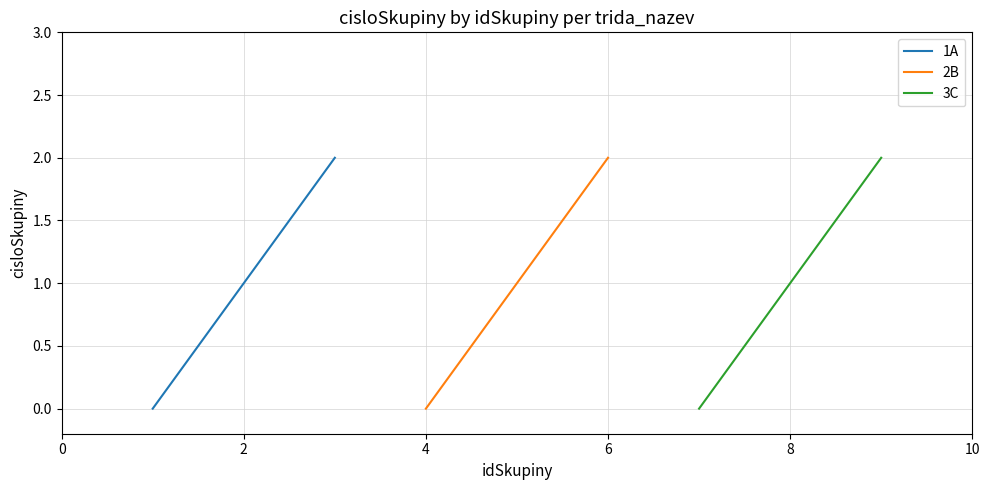

Between 0 and 4, which series saw the biggest shift?

1A